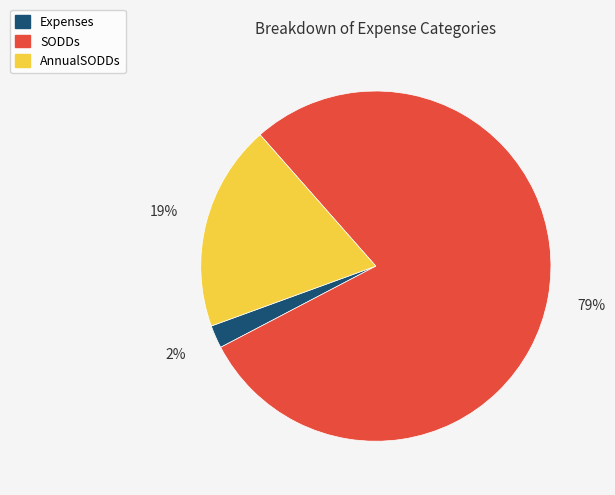

The AnnualSODDs slice represents 19% of the pie. True or false?

True